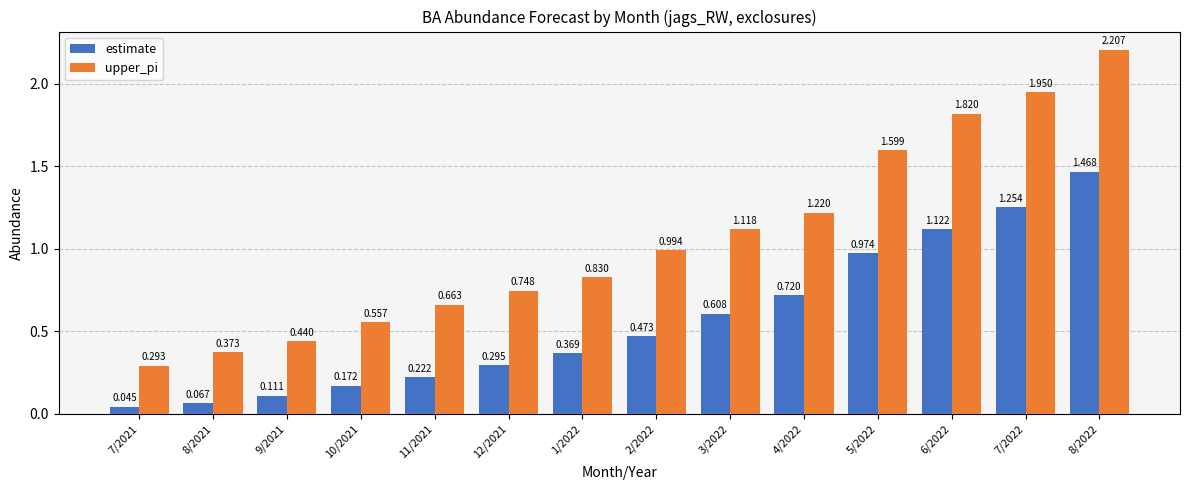

Which series has the largest total across all categories?

upper_pi